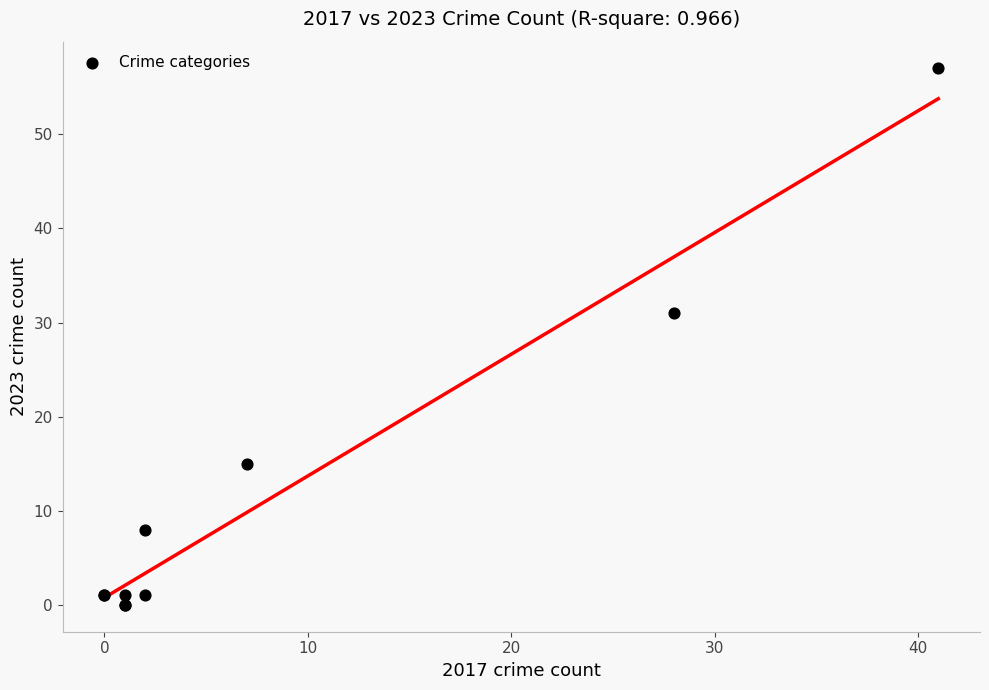

What Y value in the scatter plot is closest to 28?

31